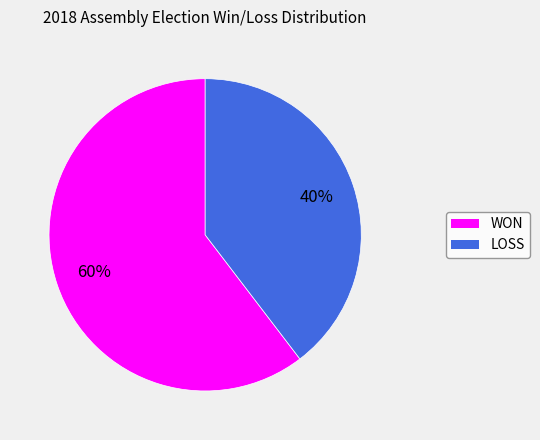

Combined, do LOSS and WON account for over 50%?

Yes